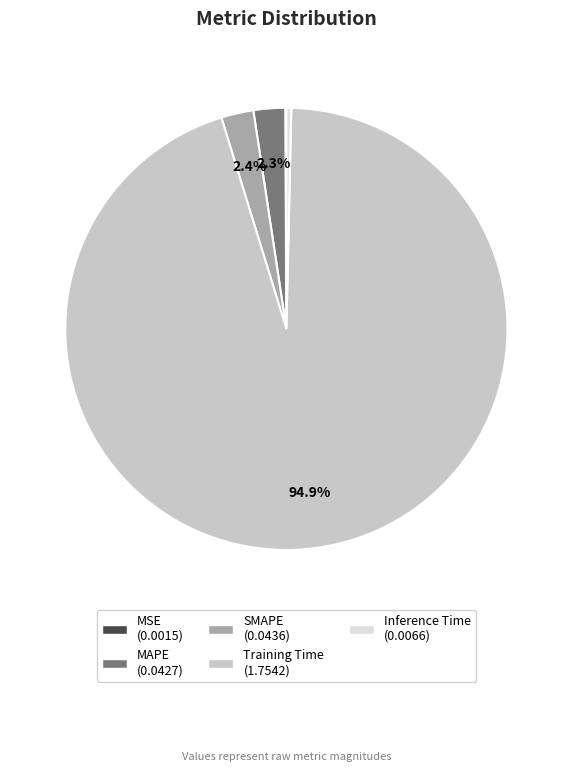

Combined, do MAPE and Inference Time account for over 50%?

No